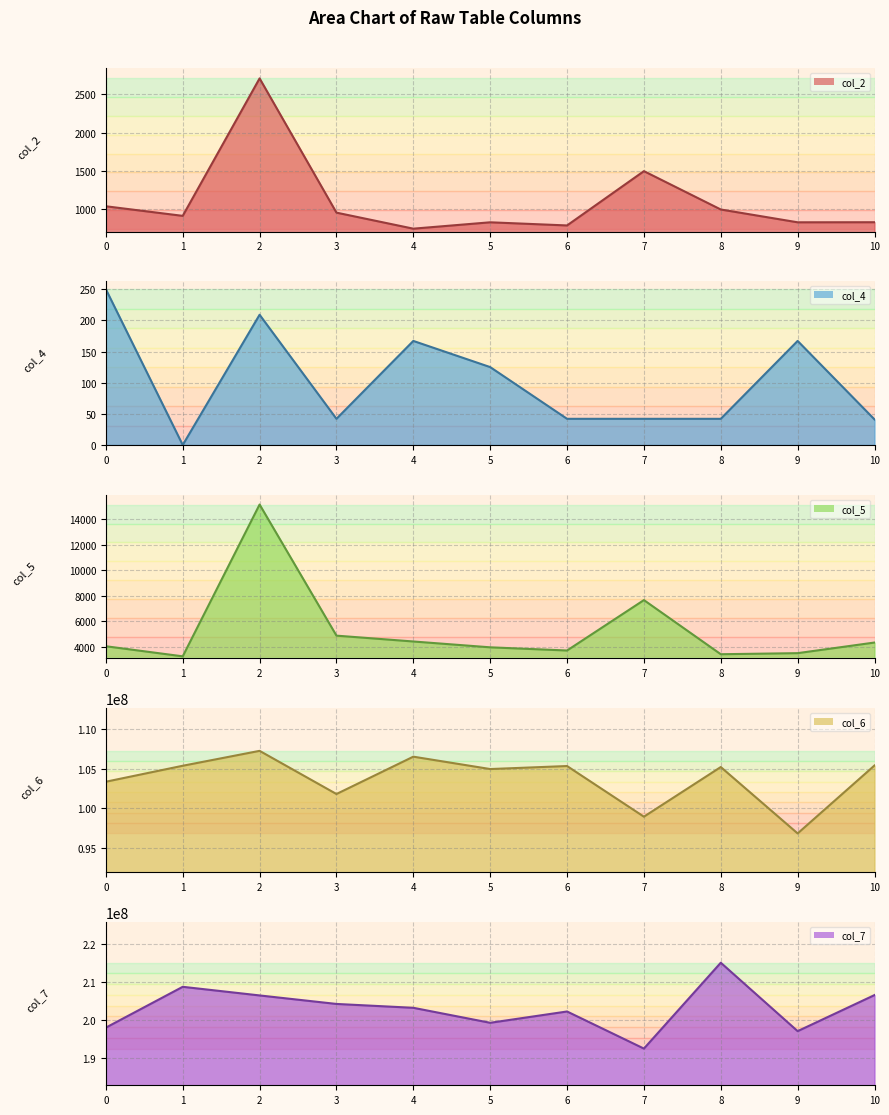

Reading right to left, what are all the values shown in this chart?

col_2 line: 10=834	9=833	8=1000	7=1500	6=792	5=833	4=750	3=959	2=2709	1=917	0=1042
col_4 line: 10=41	9=167	8=42	7=42	6=42	5=125	4=167	3=42	2=209	1=0	0=250
col_5 line: 10=4334	9=3500	8=3416	7=7666	6=3708	5=3958	4=4416	3=4875	2=15167	1=3250	0=4042
col_6 line: 10=105391125	9=96829208	8=105195250	7=98938333	6=105320792	5=104940584	4=106500834	3=101794542	2=107233875	1=105355500	0=103343459
col_7 line: 10=206643250	9=197176625	8=215135000	7=192599875	6=202338042	5=199369500	4=203303375	3=204316291	2=206549541	1=208814500	0=198100042